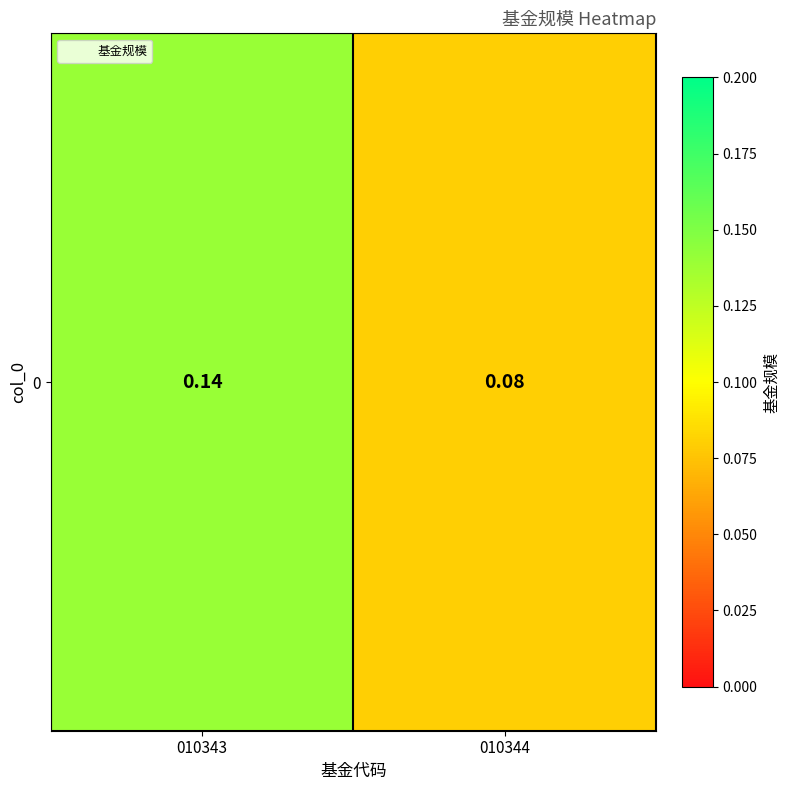

What is the average value?

0.1